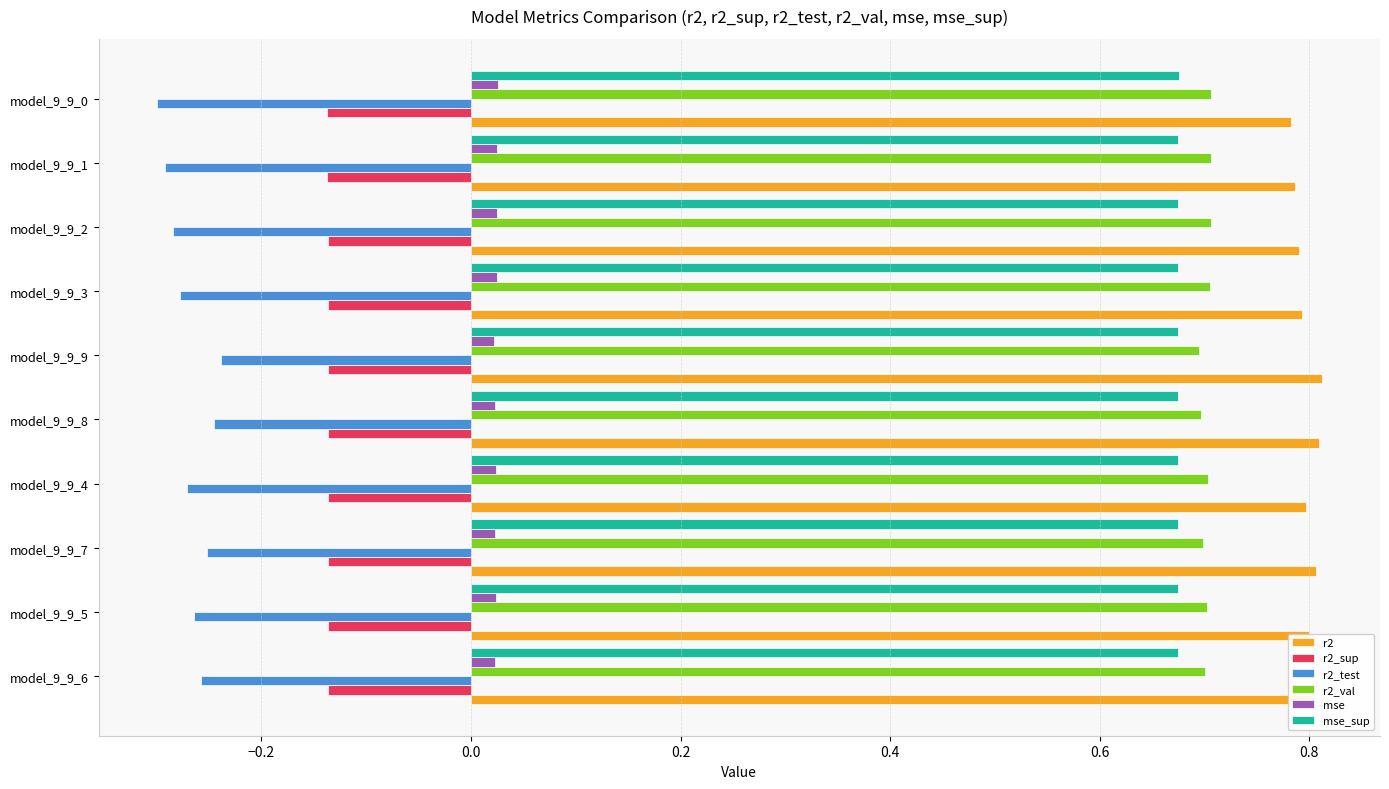

What is the sum of all r2_val values?

7.0